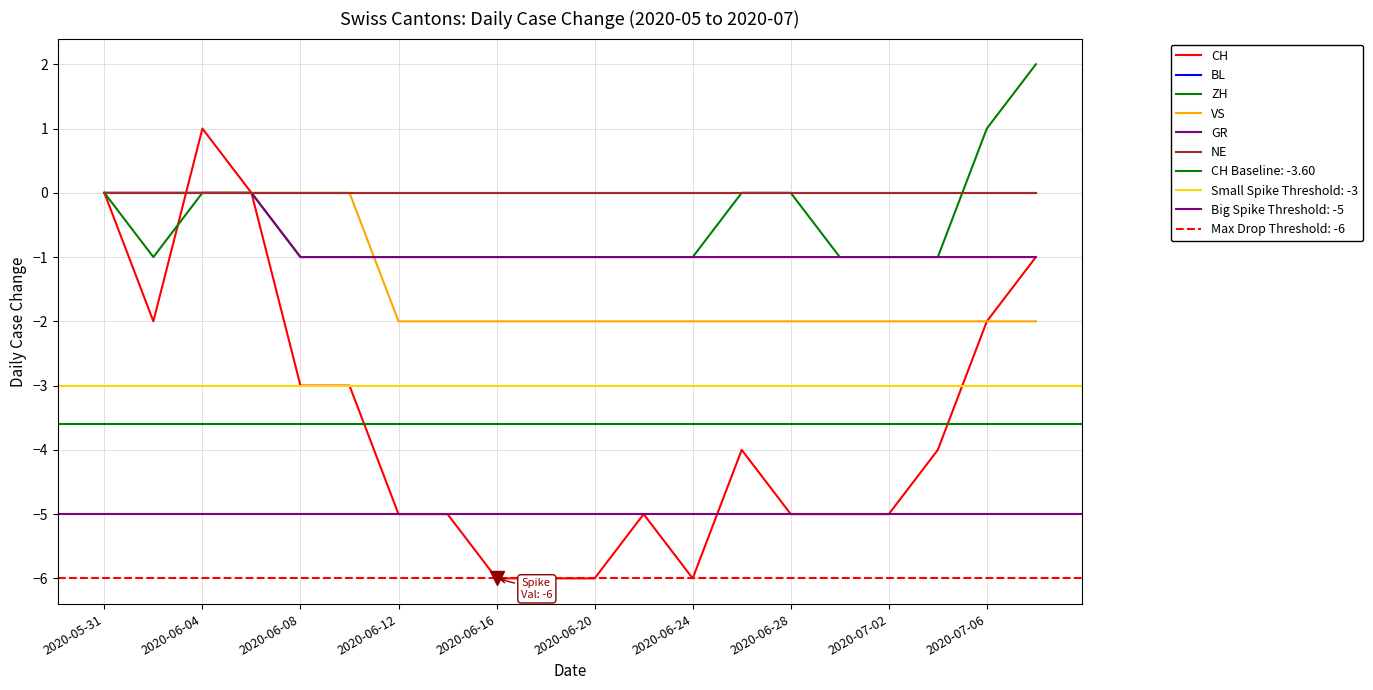

The NE series shows 0 at 2020-06-20. True or false?

True